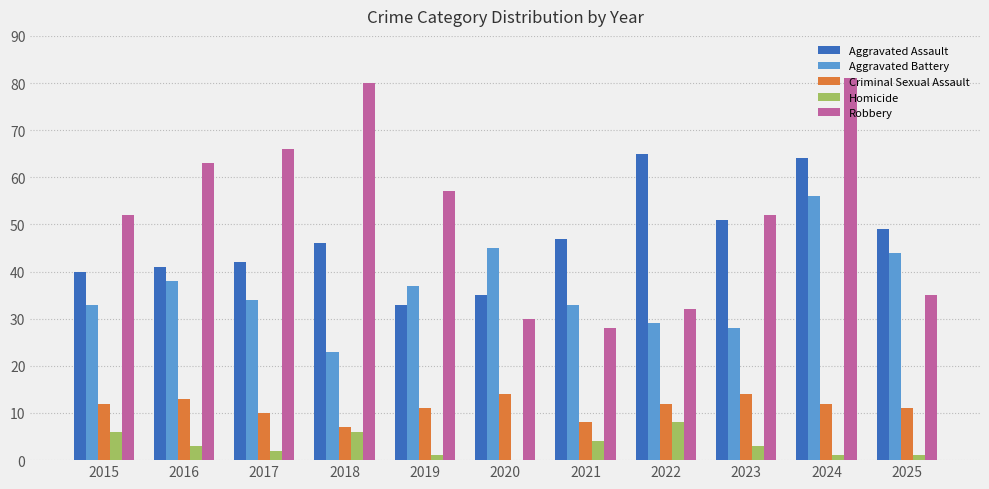

Read the Aggravated Battery value at 2017, to the nearest 10.

30